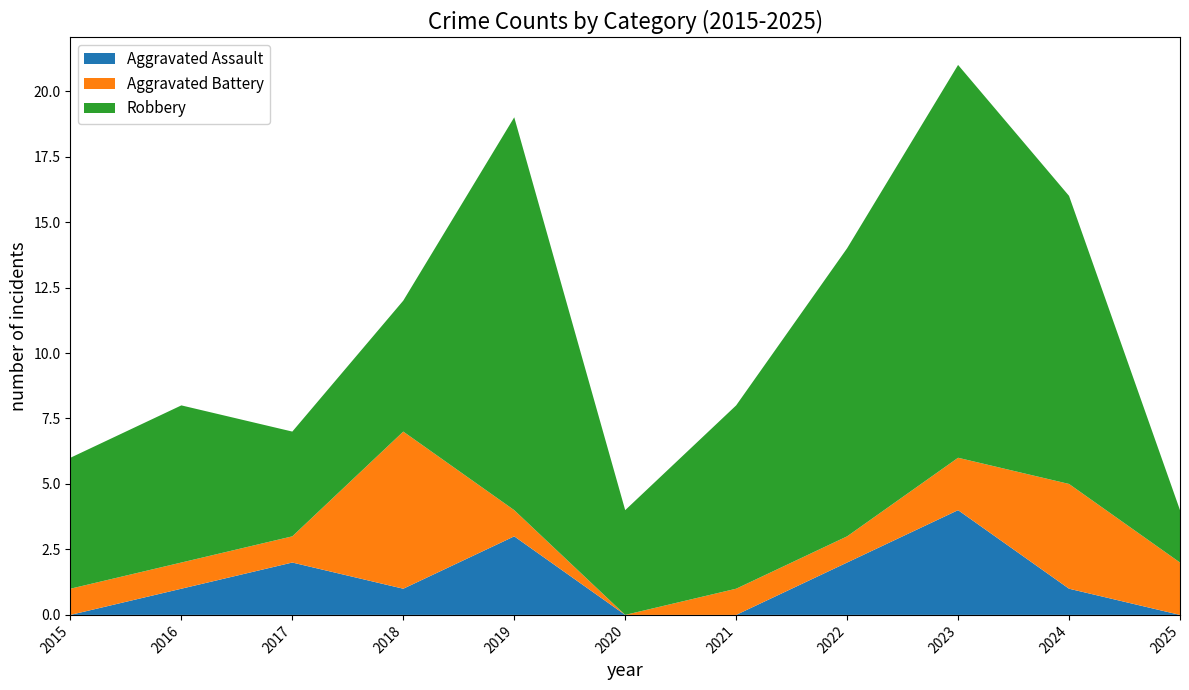

Reading left to right, transcribe all the data shown in this chart.

Aggravated Assault: 0	1	2	1	3	0	0	2	4	1	0
Aggravated Battery: 1	1	1	6	1	0	1	1	2	4	2
Robbery: 5	6	4	5	15	4	7	11	15	11	2